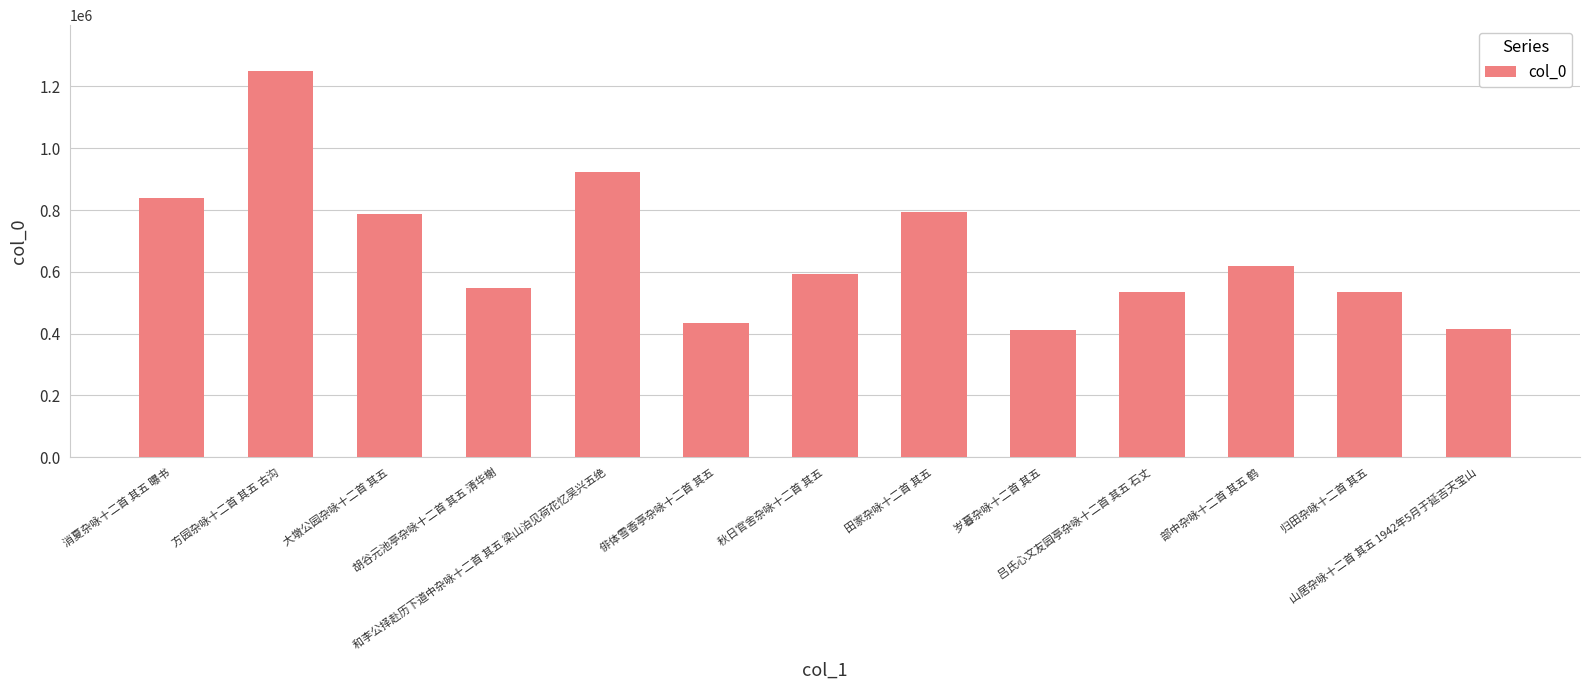

The chart shows a value of 1032517 at 部中杂咏十二首 其五 鹤. True or false?

False